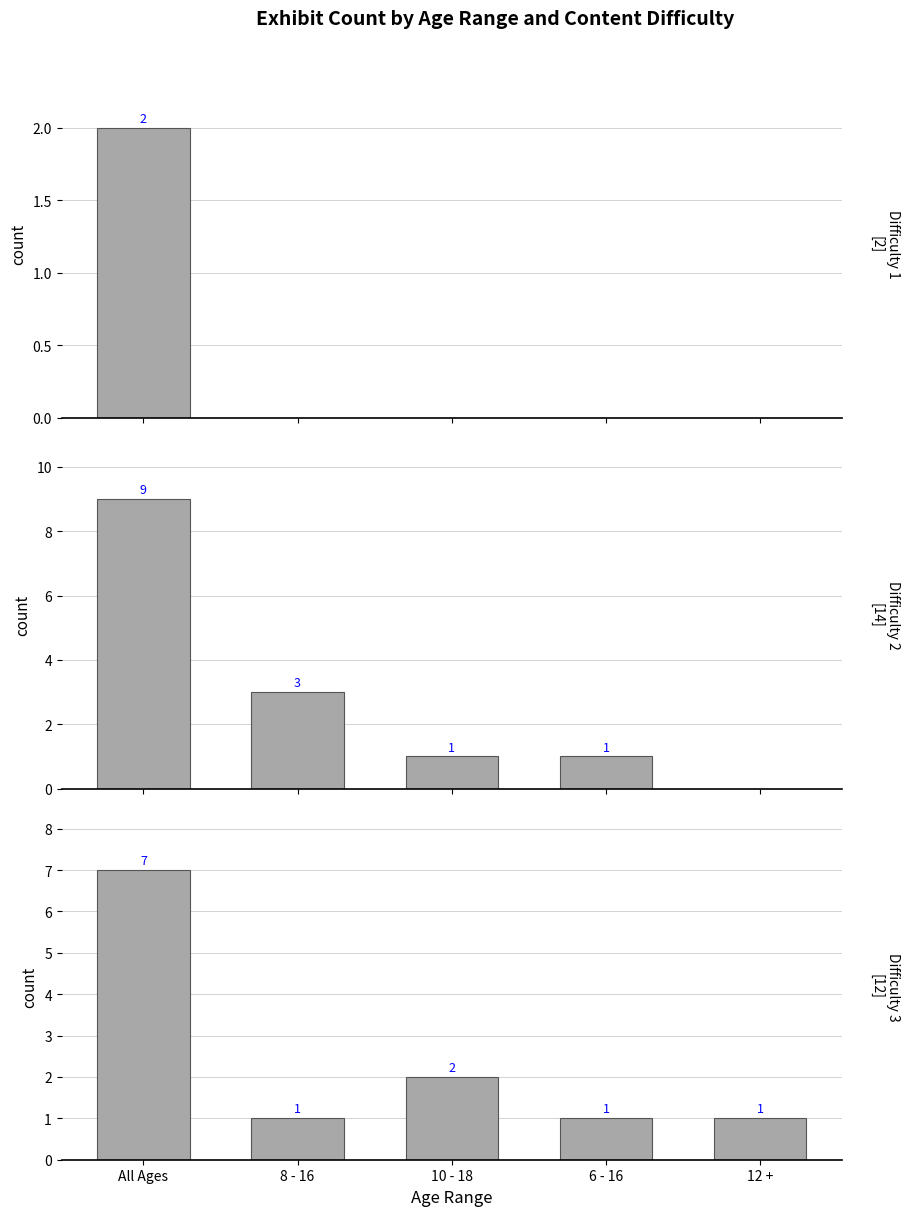

What is the average value of the Difficulty 2 series?

3